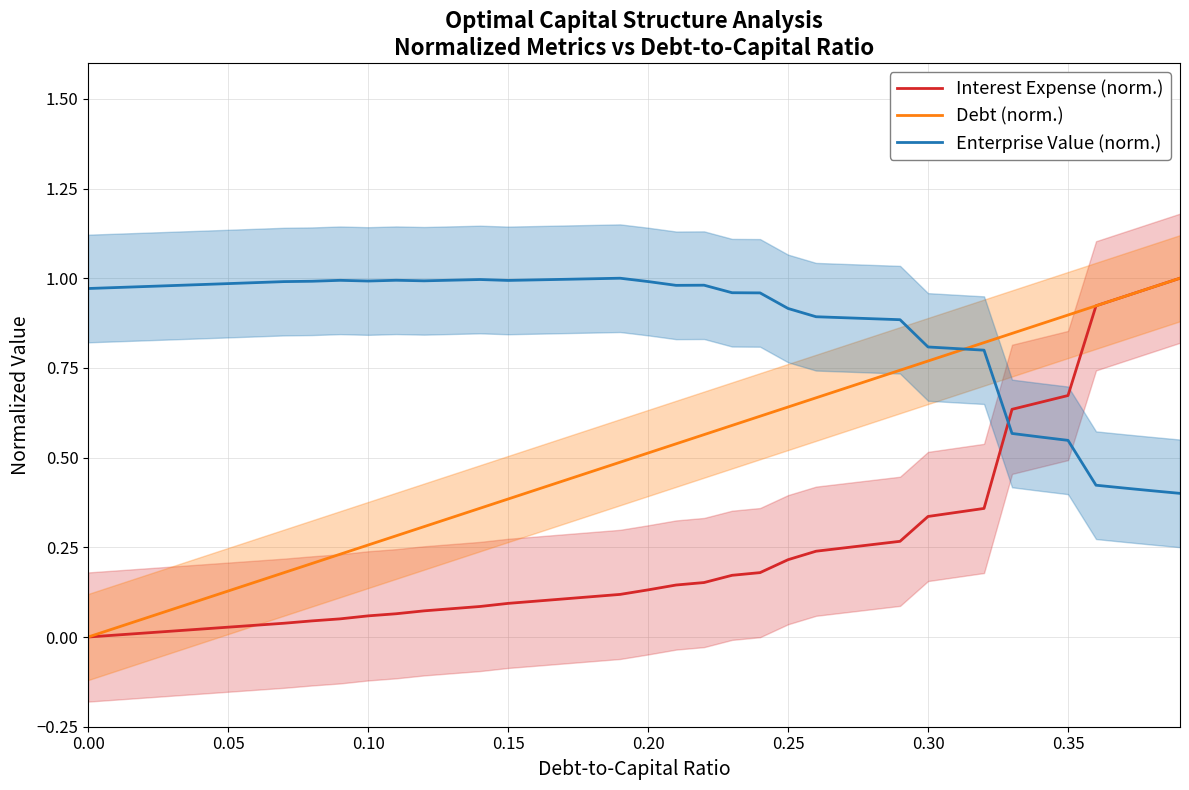

Is it true that Enterprise Value (norm.) equals 1.5 at 0.20?

False